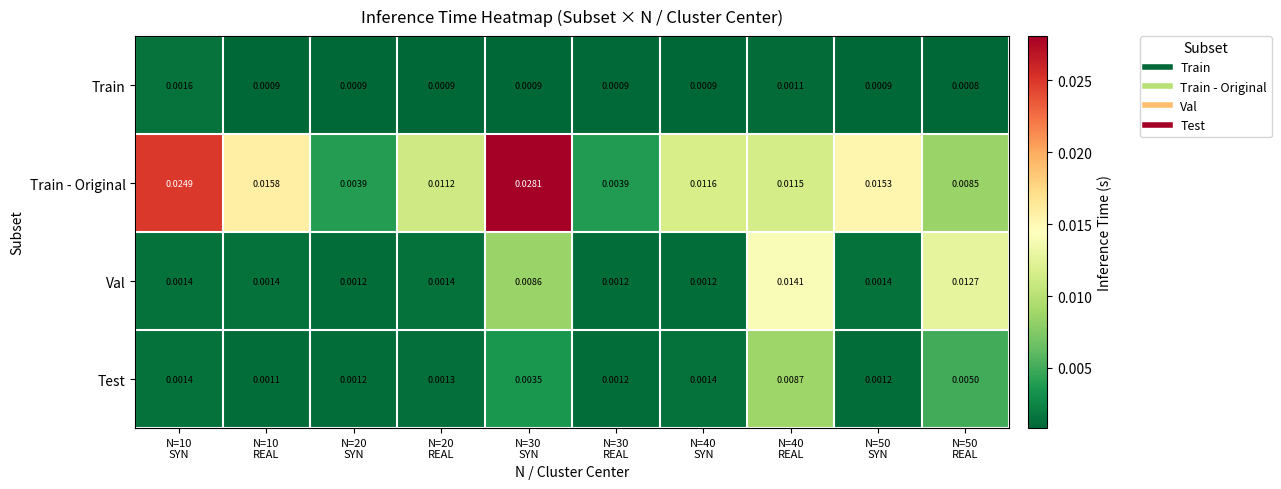

Which series has the largest total across all categories?

Train - Original